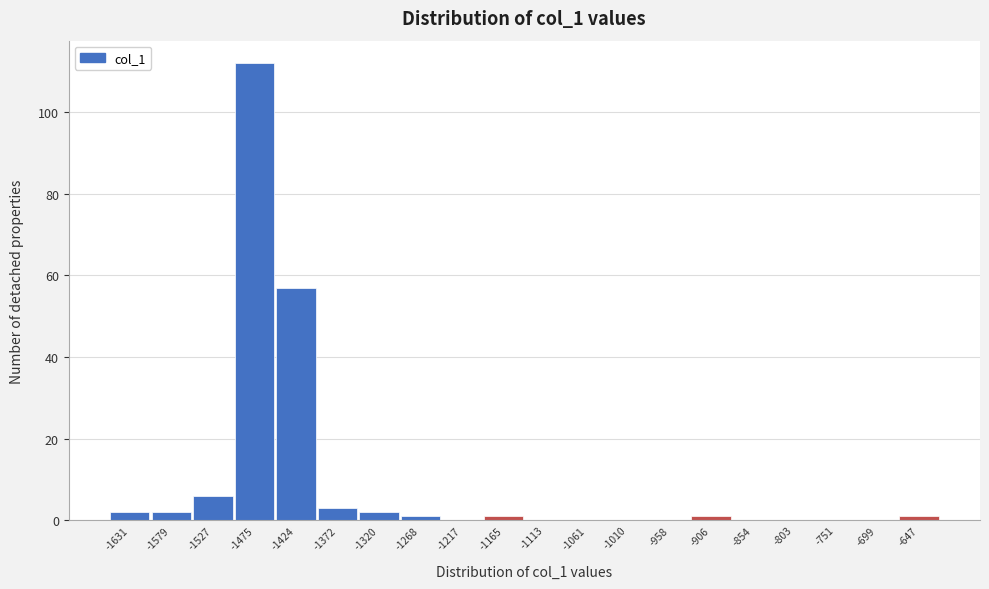

Reading left to right, transcribe all the data shown in this chart.

-1631=2	-1579=2	-1527=6	-1475=112	-1424=57	-1372=3	-1320=2	-1268=1	-1217=0	-1165=1	-1113=0	-1061=0	-1010=0	-958=0	-906=1	-854=0	-803=0	-751=0	-699=0	-647=1